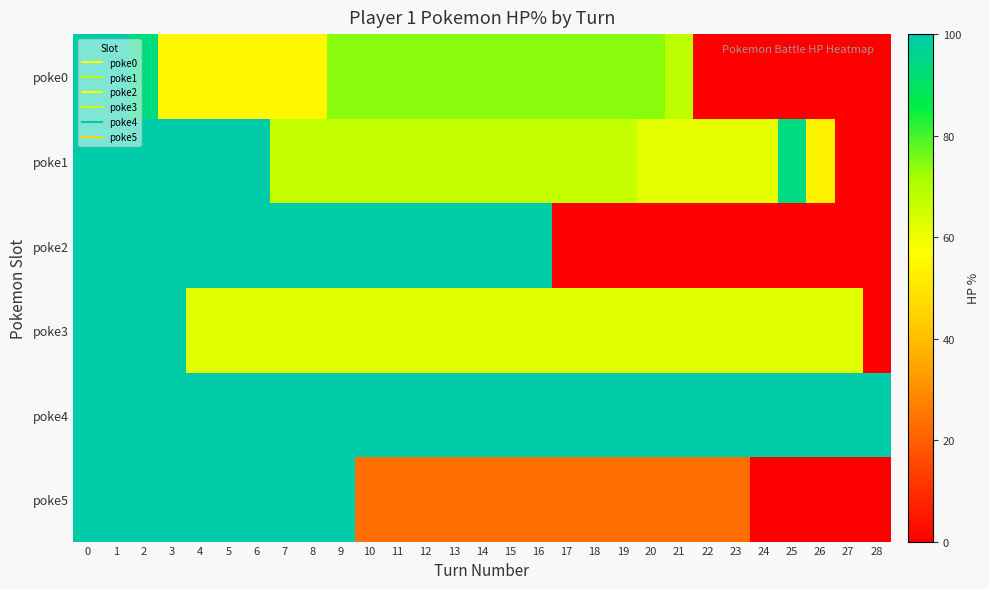

Between 19 and 24, which series saw the biggest shift?

poke0